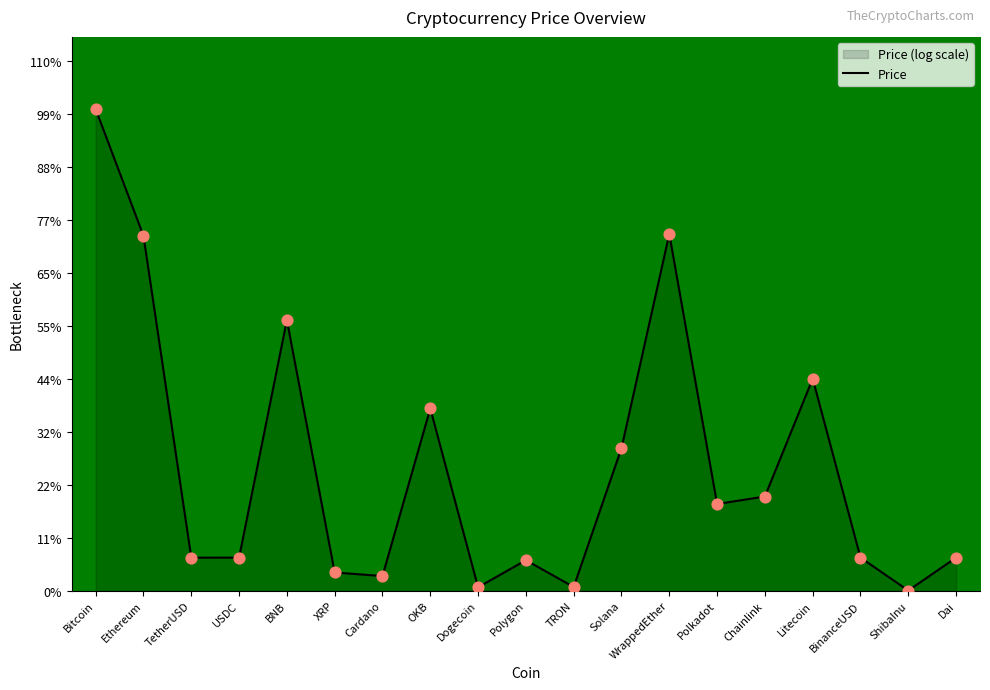

Approximately how many times larger is the value at Chainlink compared to Solana?

0.7